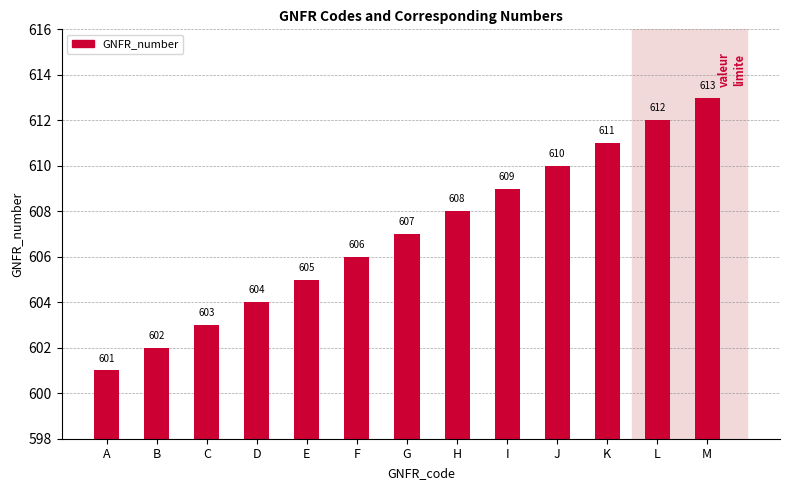

What is the value of the 5th bar from the left?

605